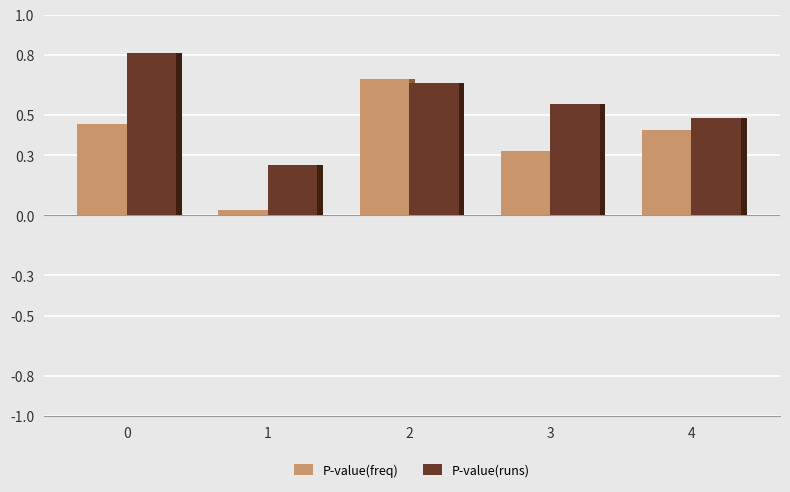

What is the total value across all series at 3?

0.9